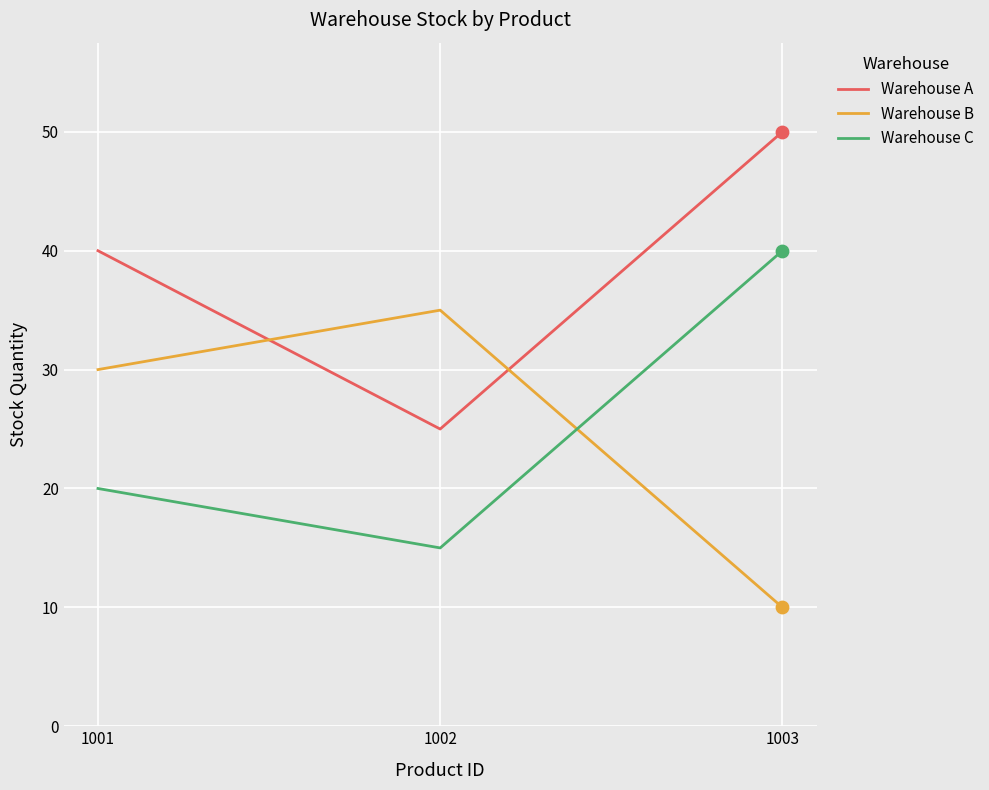

Is the value of Warehouse A at 1003 greater than the value of Warehouse B at 1003?

Yes